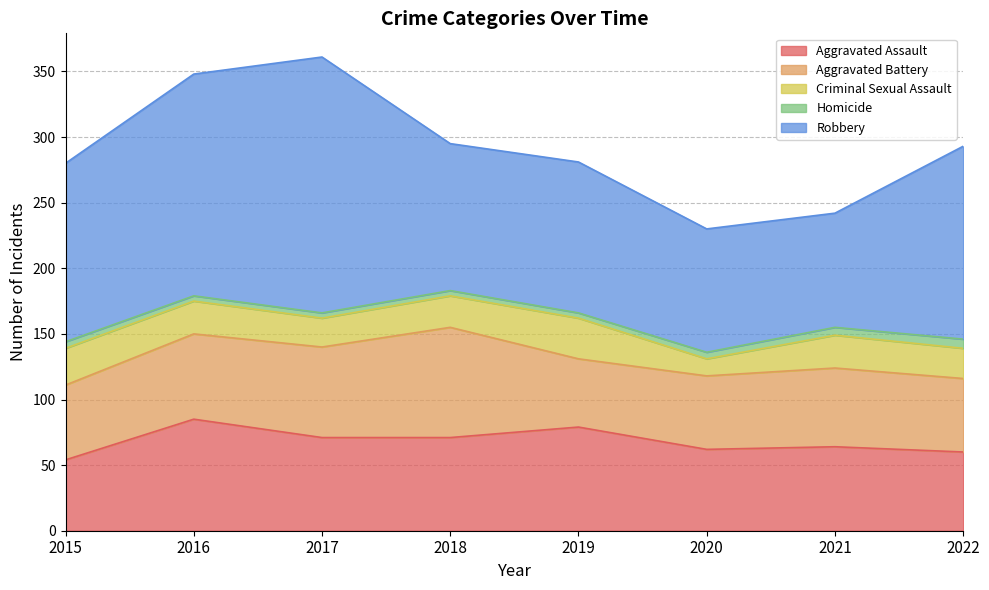

Where does the Aggravated Battery series first go above 60?

2016